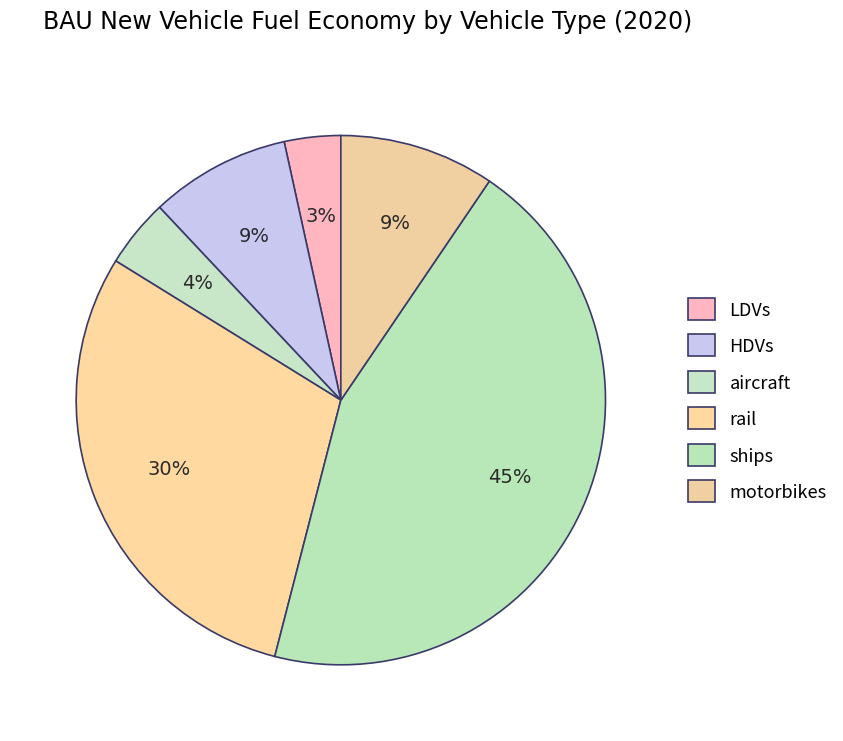

Count the number of slices in the pie.

6